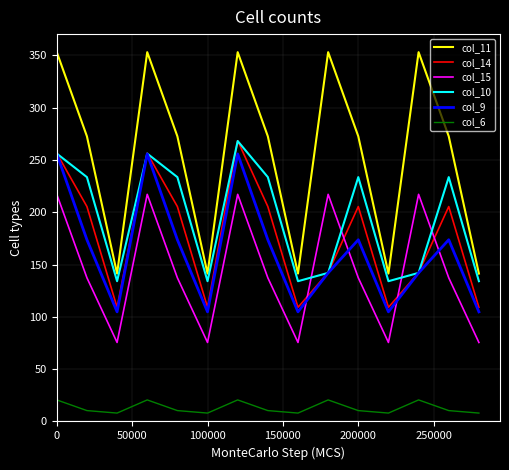

What is the difference between the second highest and second lowest values in the col_14 series?

147.2